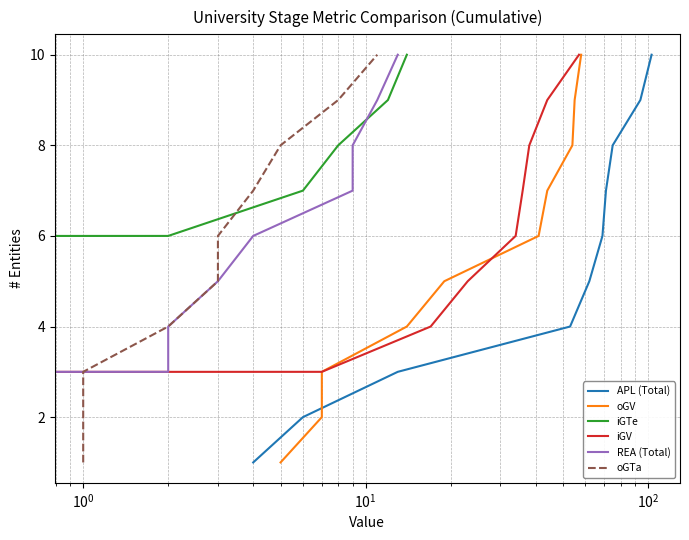

How many lines are shown in the chart?

6